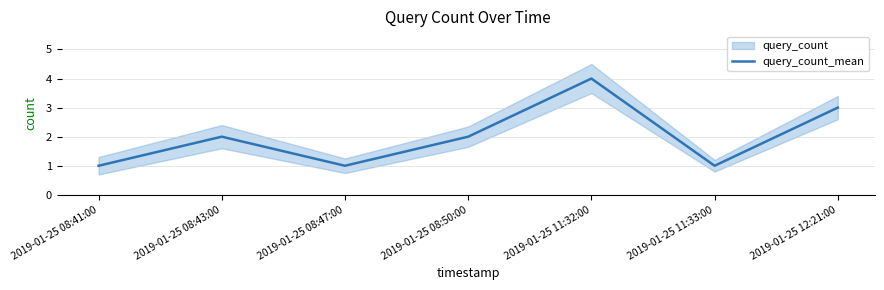

True or false: there are more than 2 points higher than both neighbors.

False